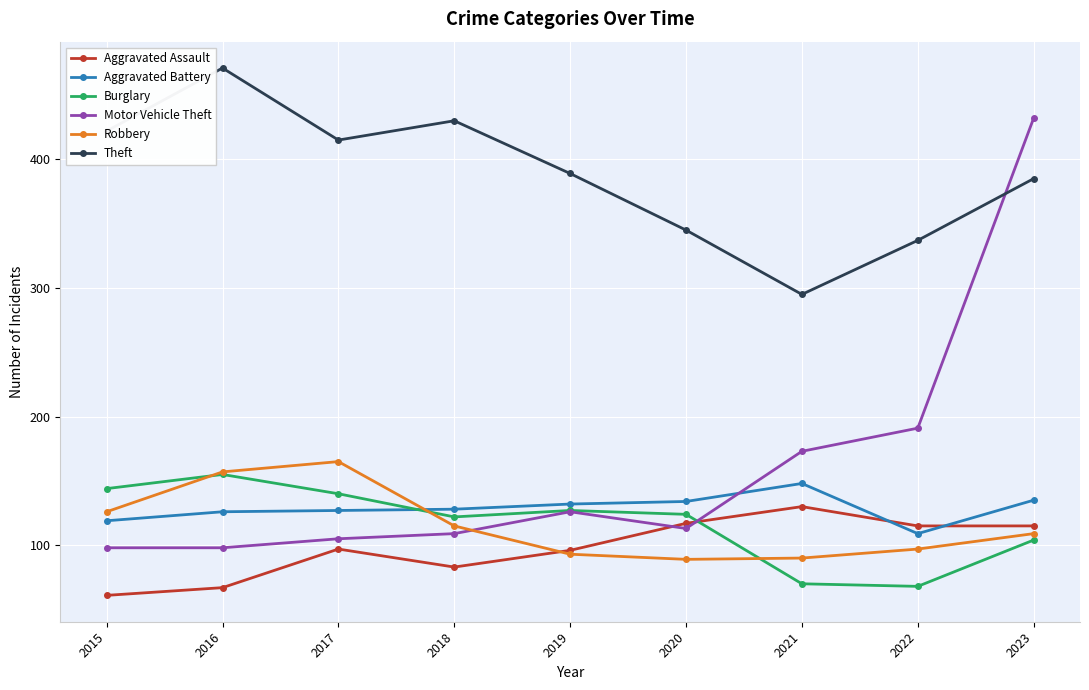

How many lines are shown in the chart?

6